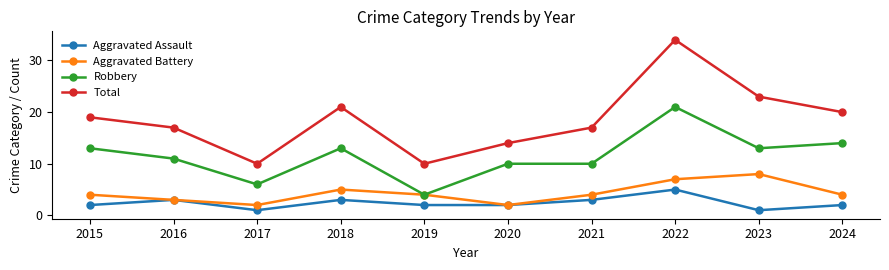

What is the total value across all series at 2022?

67